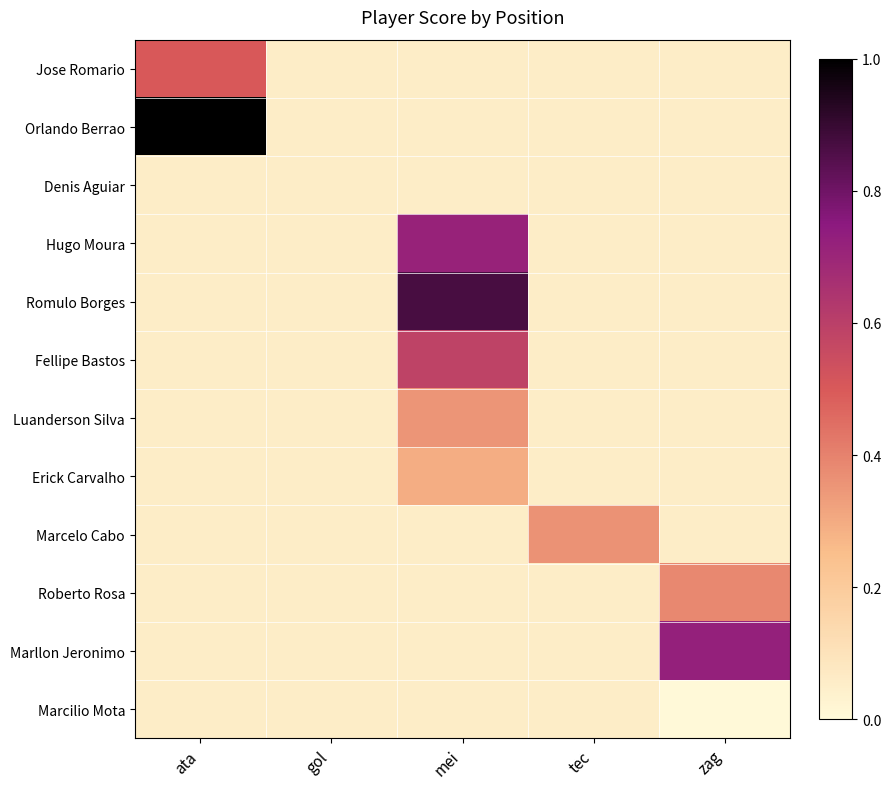

Between mei and zag, which series saw the biggest shift?

Romulo Borges